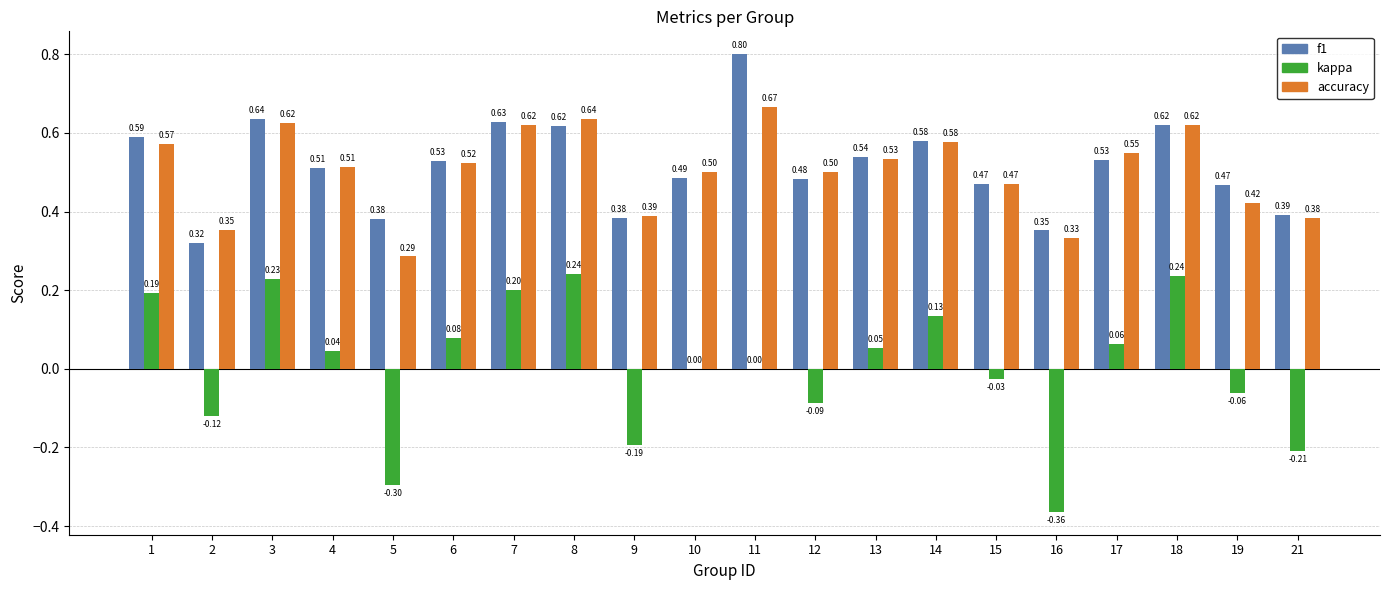

What is the approximate value of f1 at 6?

0.5